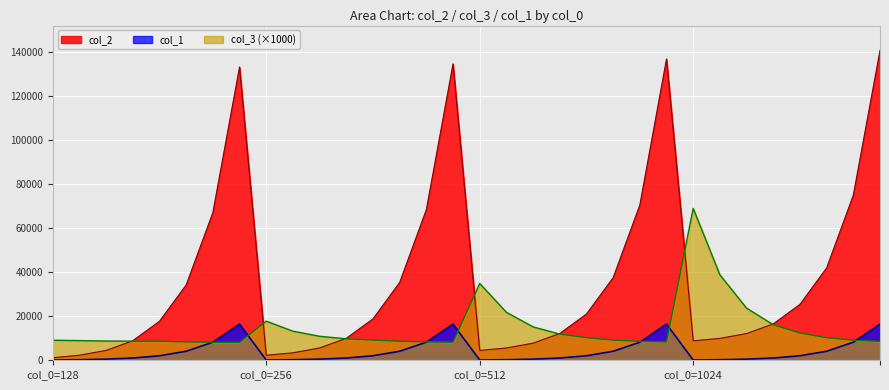

What is the spread (max minus min) of values at 13?

31232.0